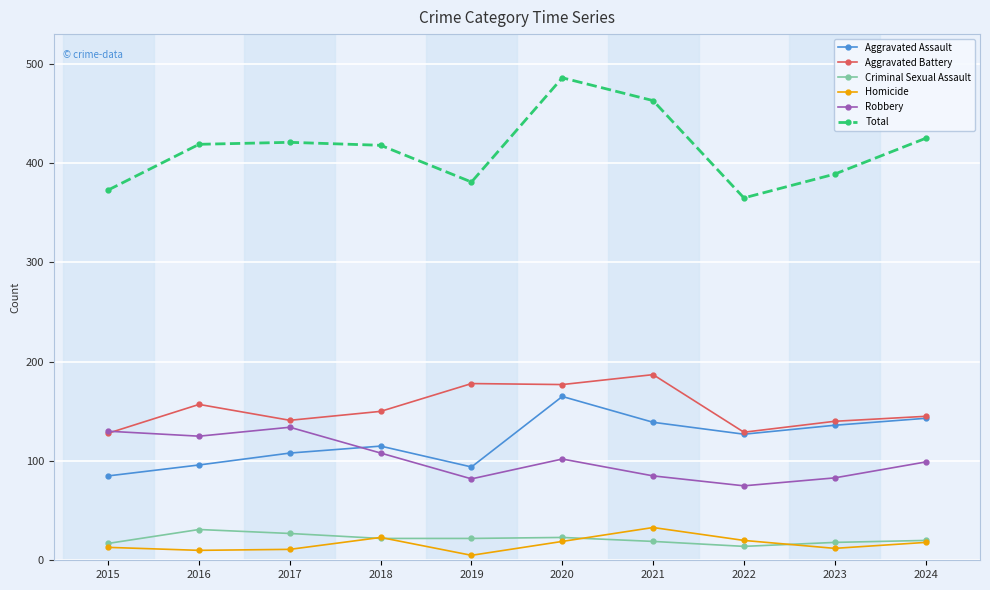

How many data points in Aggravated Battery are less than 150?

5